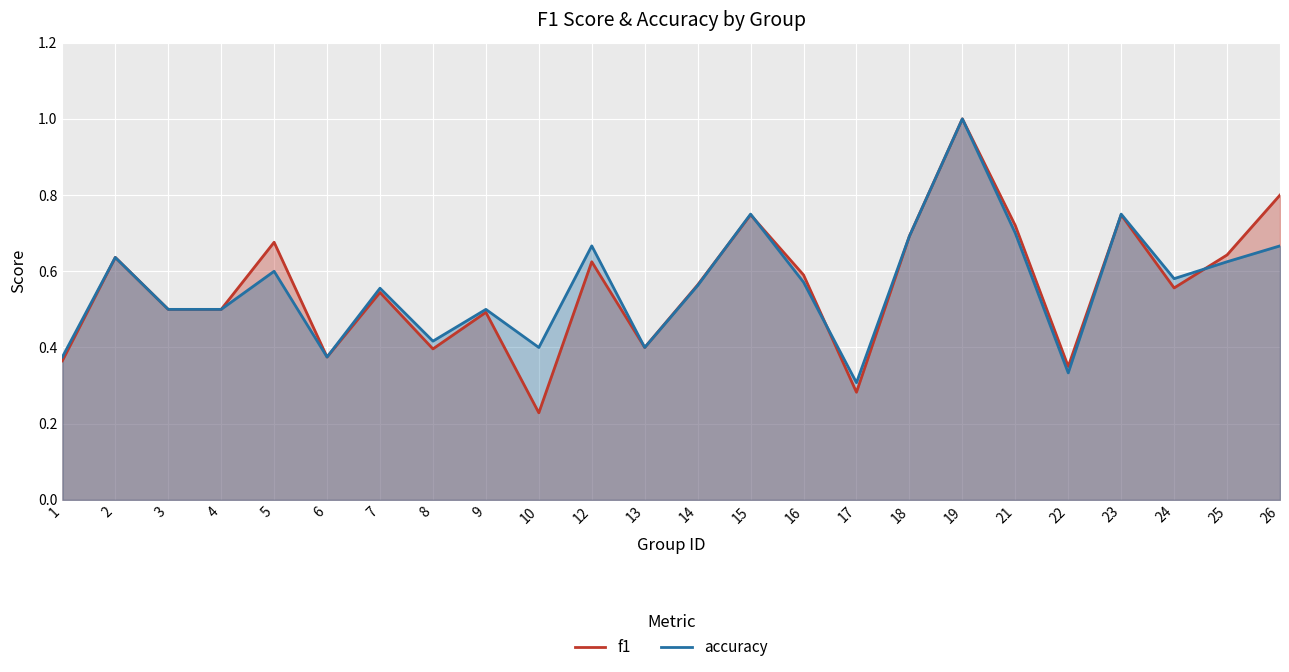

The value of f1 at 19 is 0.4. True or false?

False